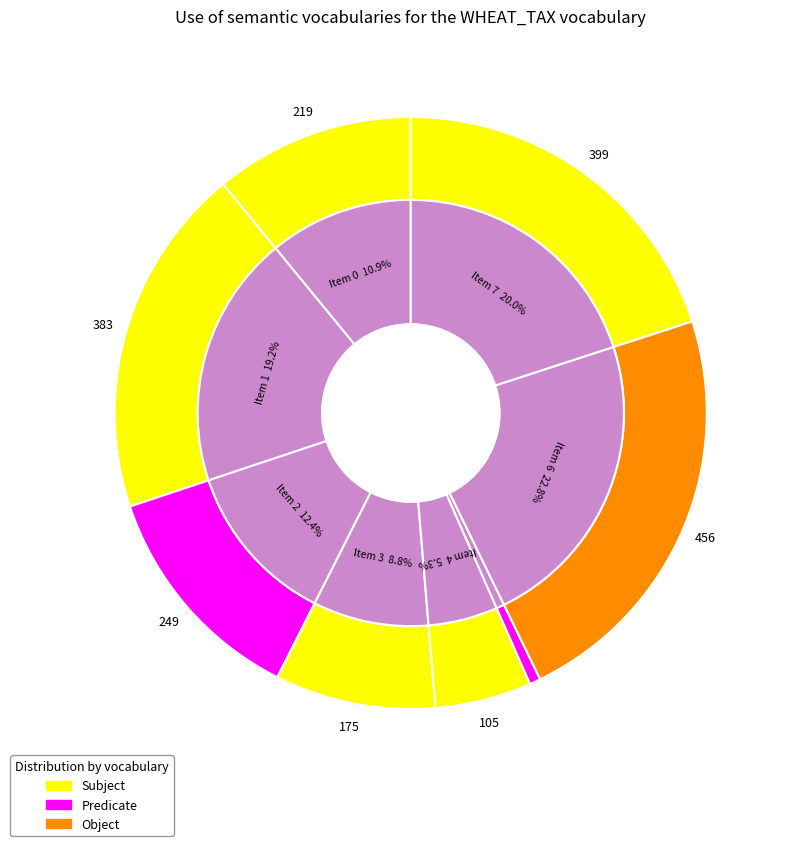

Rank the categories by value from lowest to highest.

5, 4, 3, 0, 2, 1, 7, 6